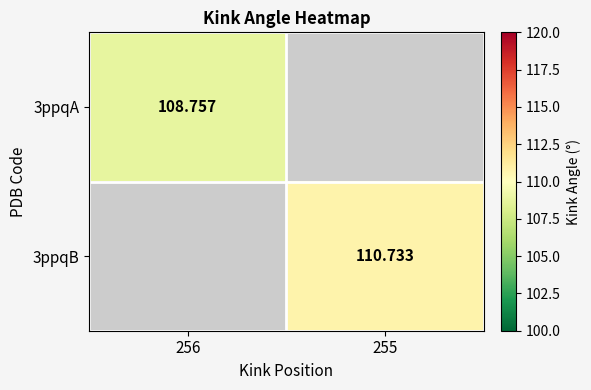

Is the value of 3ppqA at 256 greater than the value of 3ppqB at 255?

No